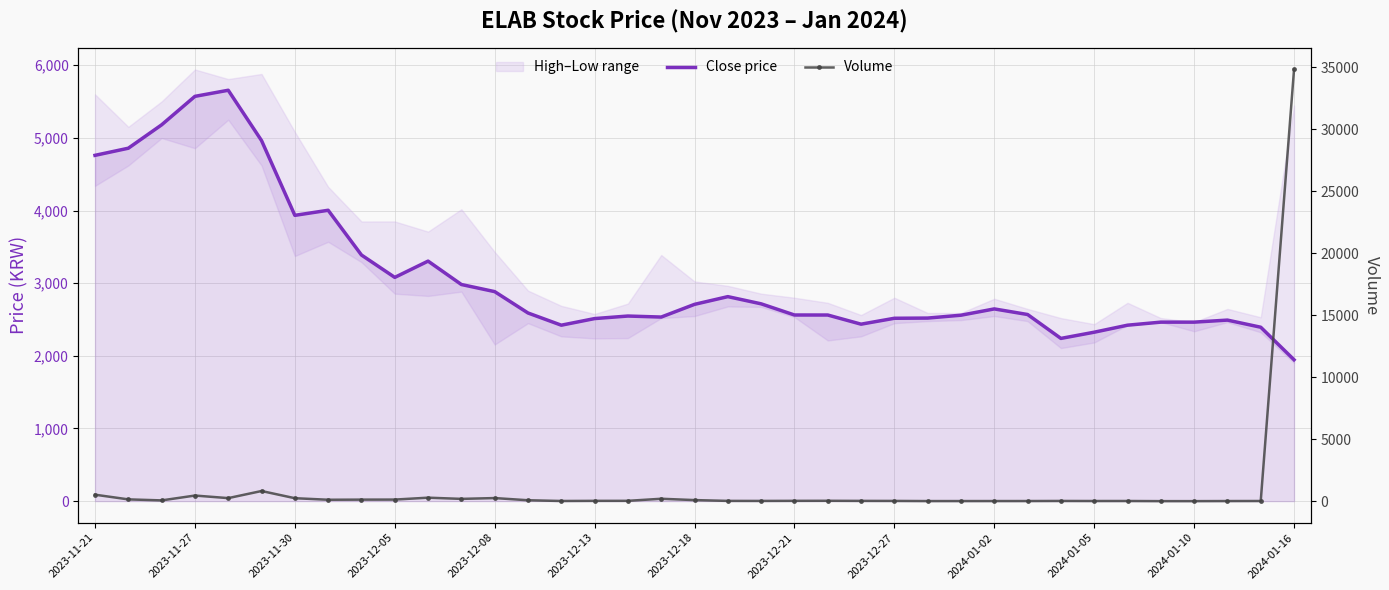

What position from the left is 17?

18